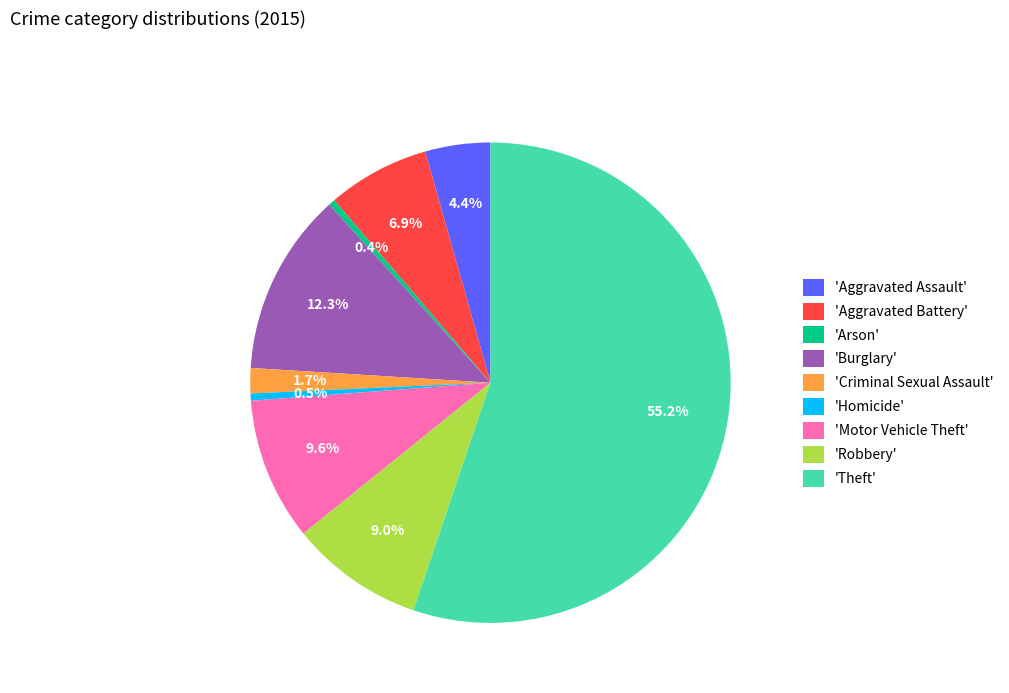

To the nearest percent, what is the average slice percentage?

11%